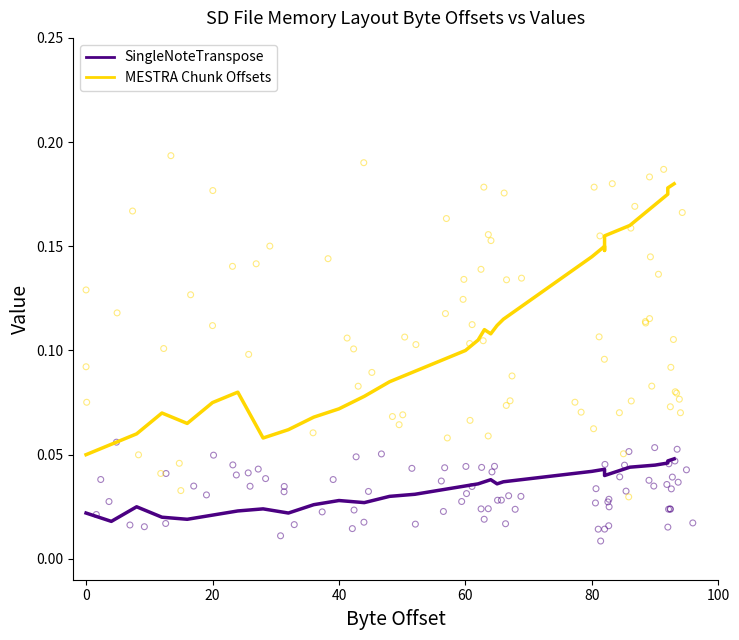

Which series contains the highest Y value?

MESTRA Chunk Offsets